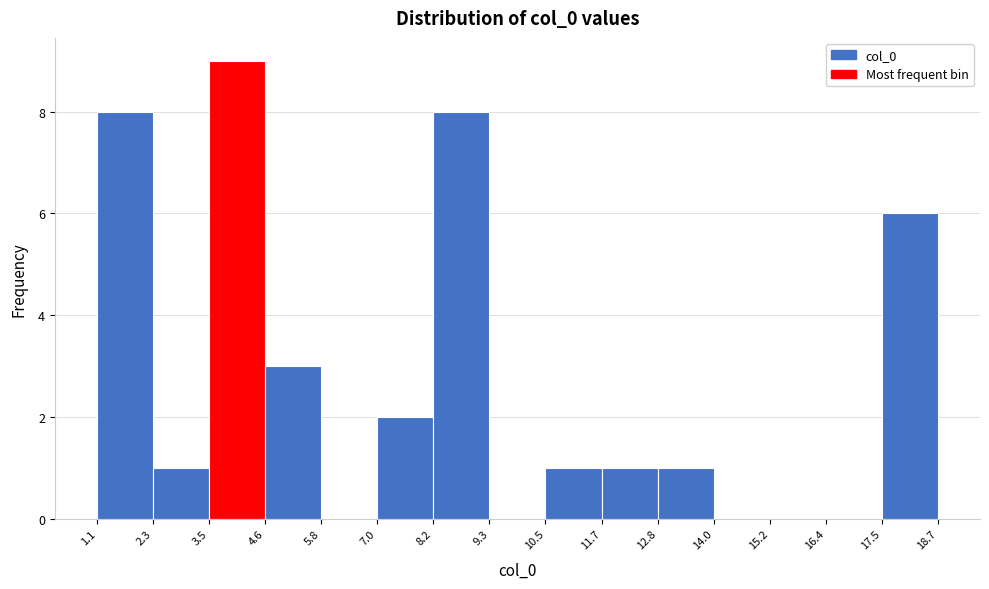

What is the height of the bar covering 4.6 to 5.8 on the x-axis? The values are not printed on the chart, so give them approximately, as read against the axis.

3